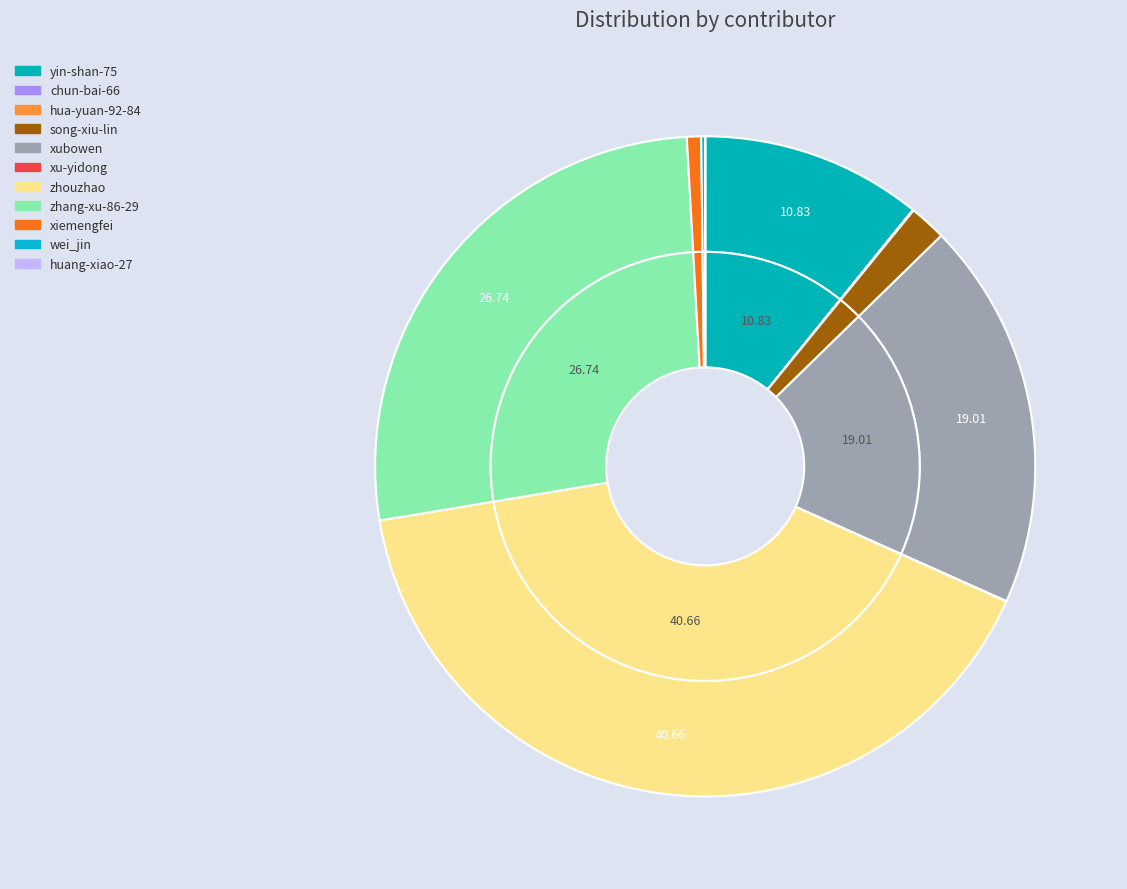

Is there any slice that represents more than half of the pie?

No